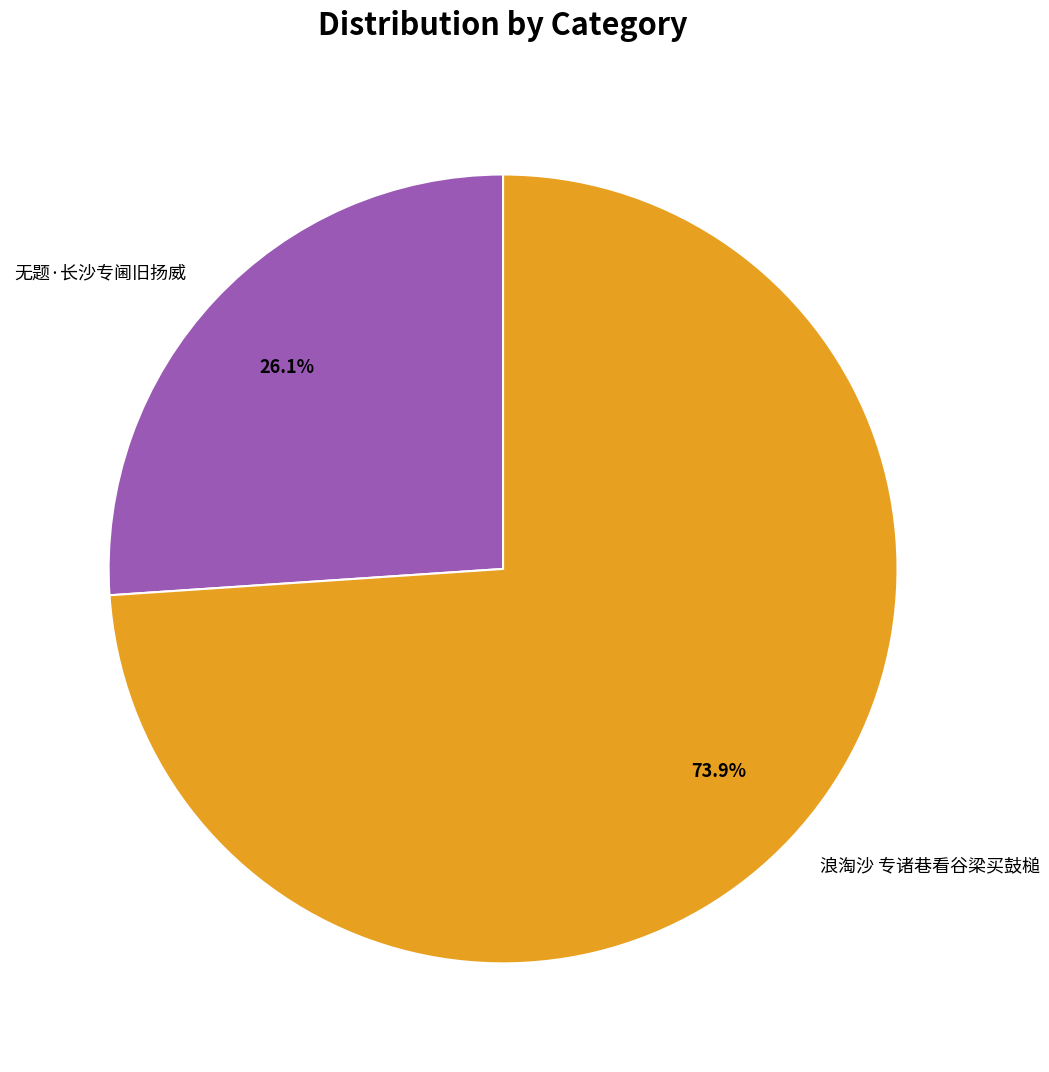

Approximately how many times larger is the value at 无题·长沙专阃旧扬威 compared to 浪淘沙 专诸巷看谷梁买鼓槌?

0.4